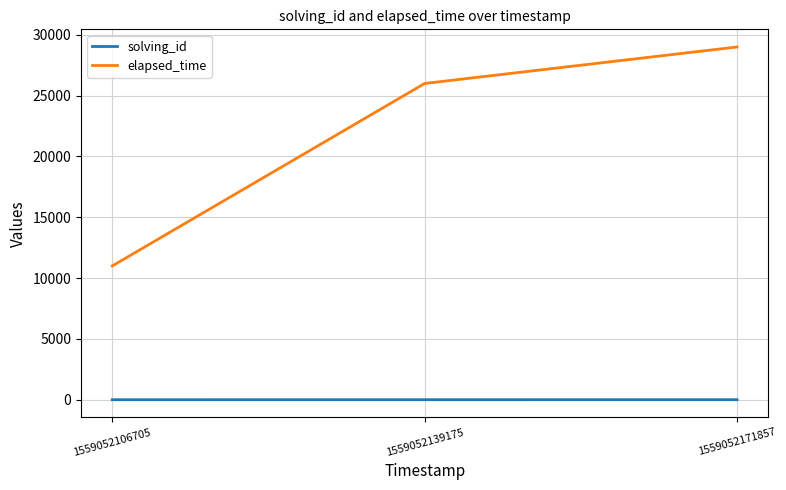

What is the spread (max minus min) of values at 1559052106705?

10999